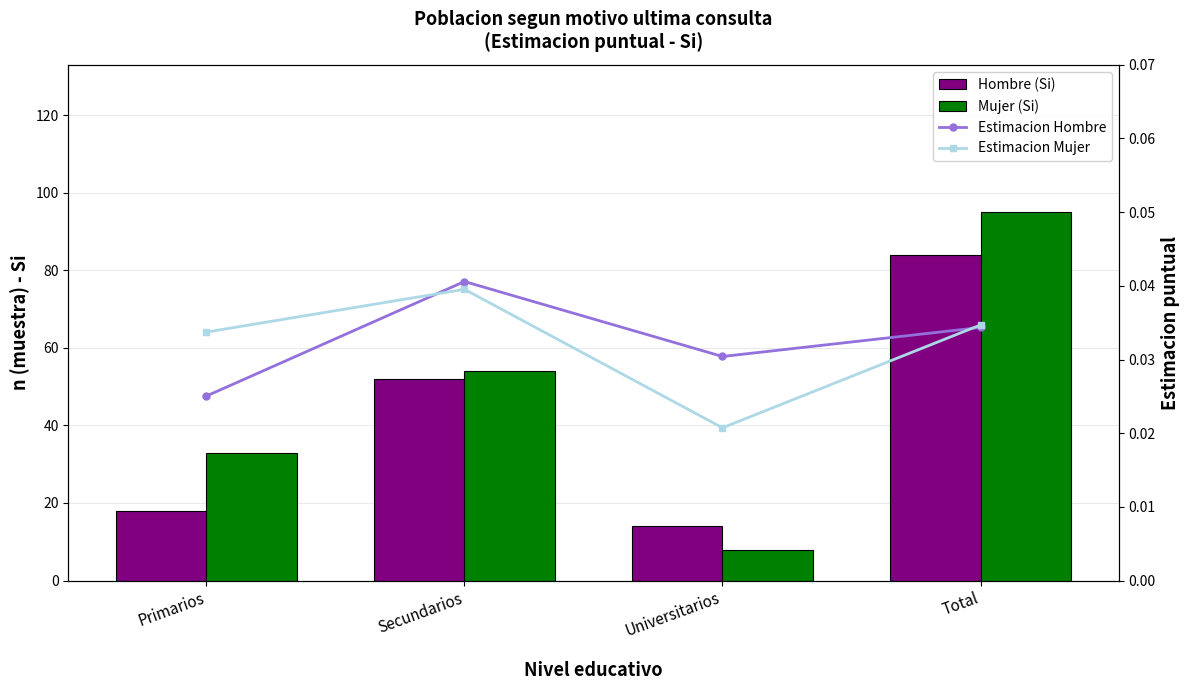

Which has a higher value, Total or Primarios?

Total